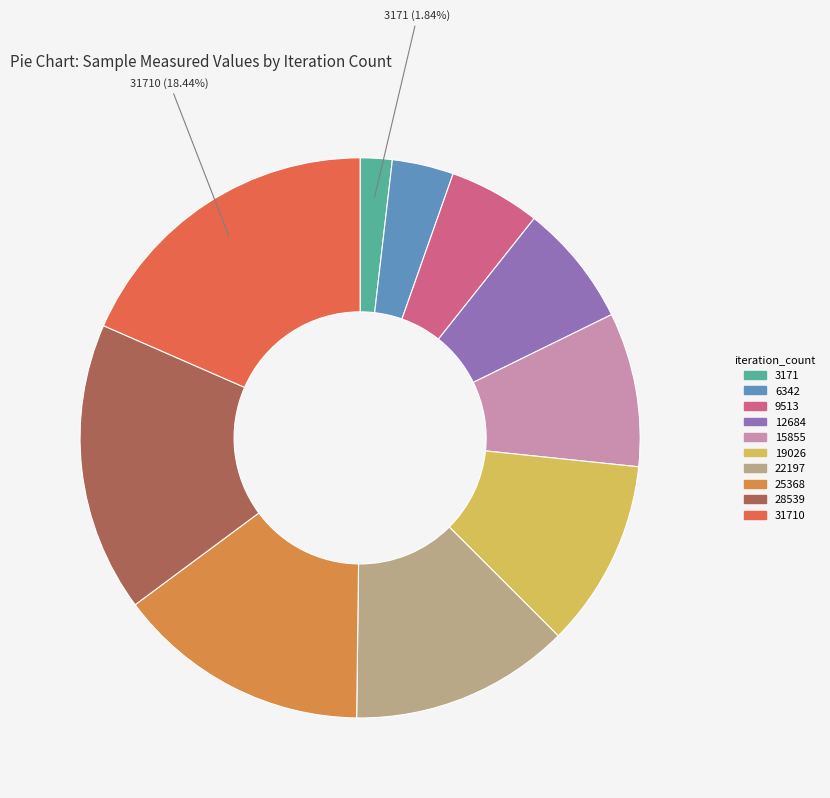

What is the total percentage of 25368 and 22197?

27.4%